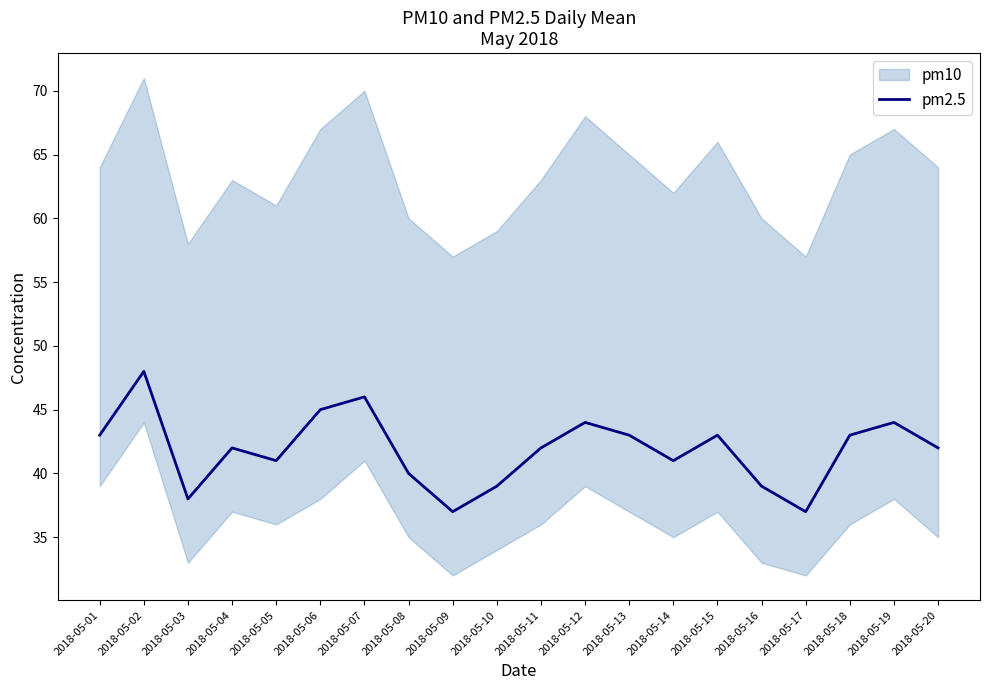

Is this an area chart (filled region under the line)?

No